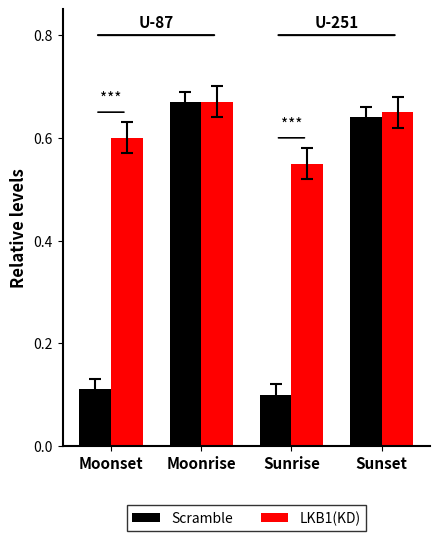

Which label corresponds to the largest value in the chart?

Moonrise